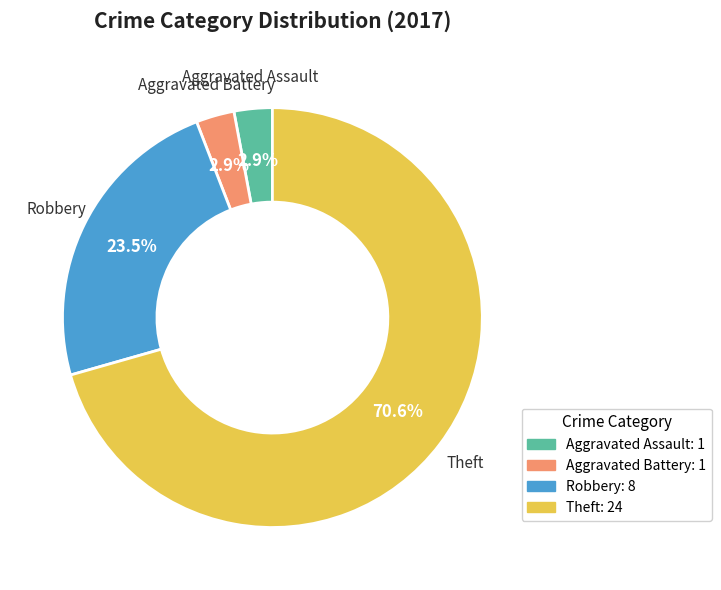

Is Aggravated Battery: 1 the majority of the pie?

No